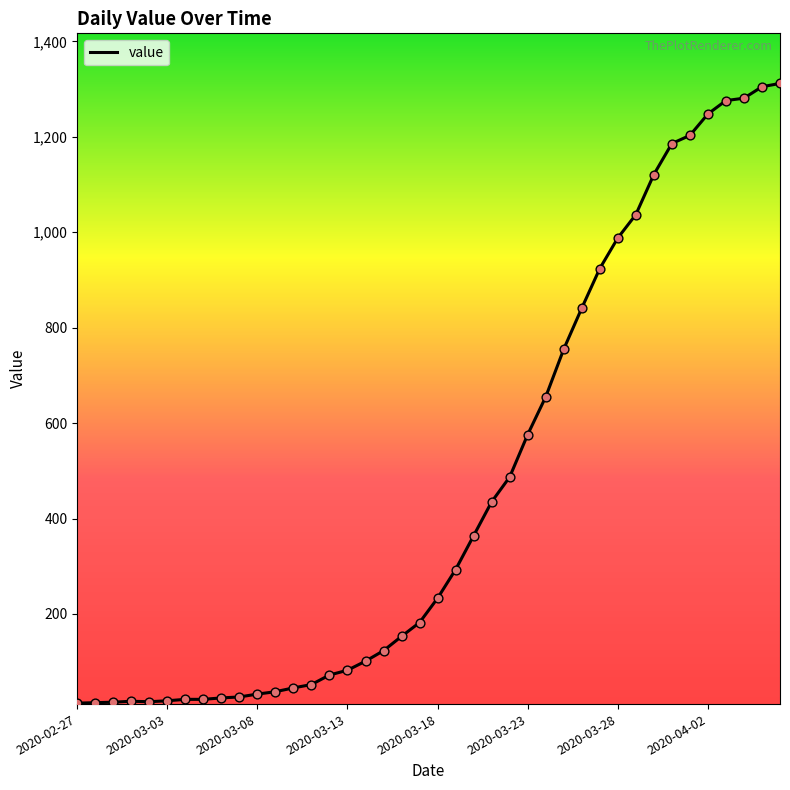

What is the maximum value shown in the chart?

1312